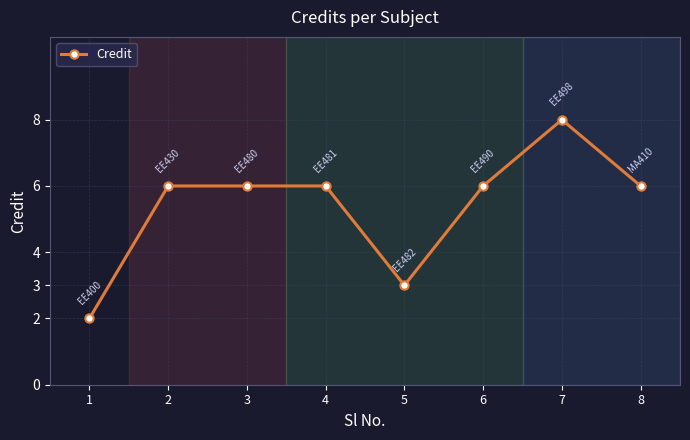

Approximately how many times larger is the value at 8 compared to 6?

1.0